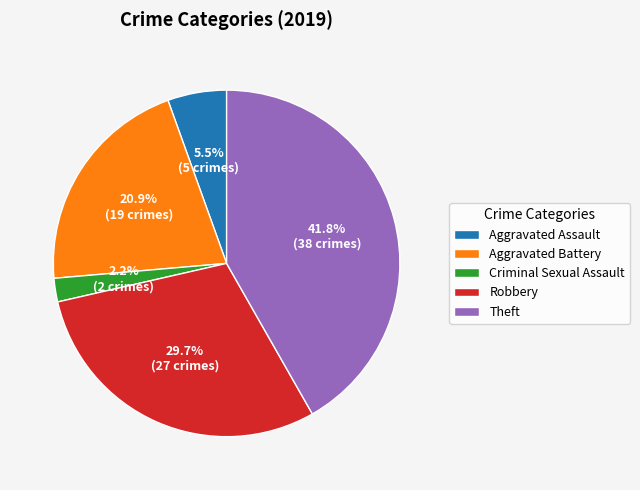

What is the largest slice in the pie chart?

Theft